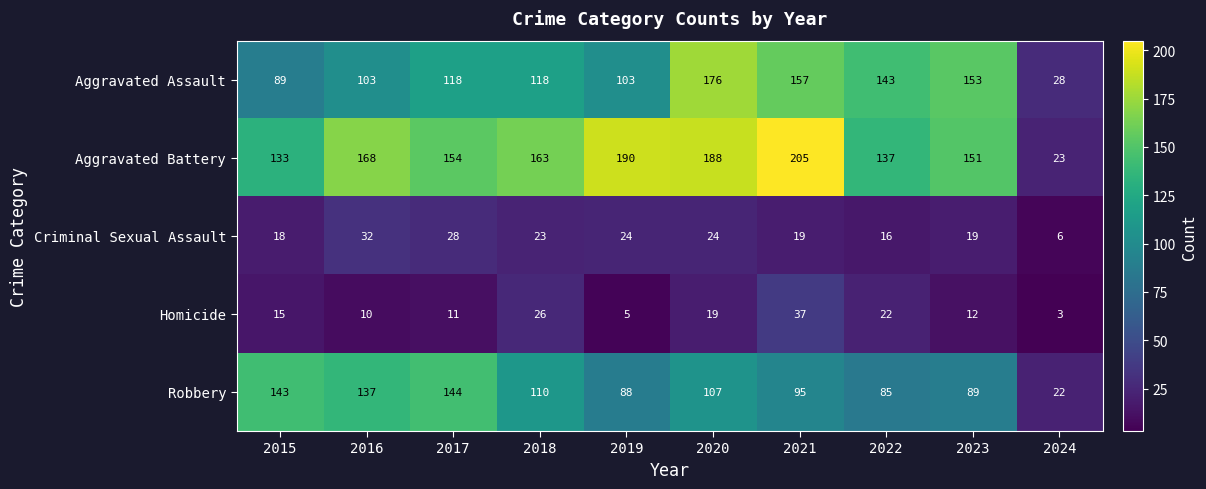

What is the sum of the Robbery values at 2023 and 2021?

184